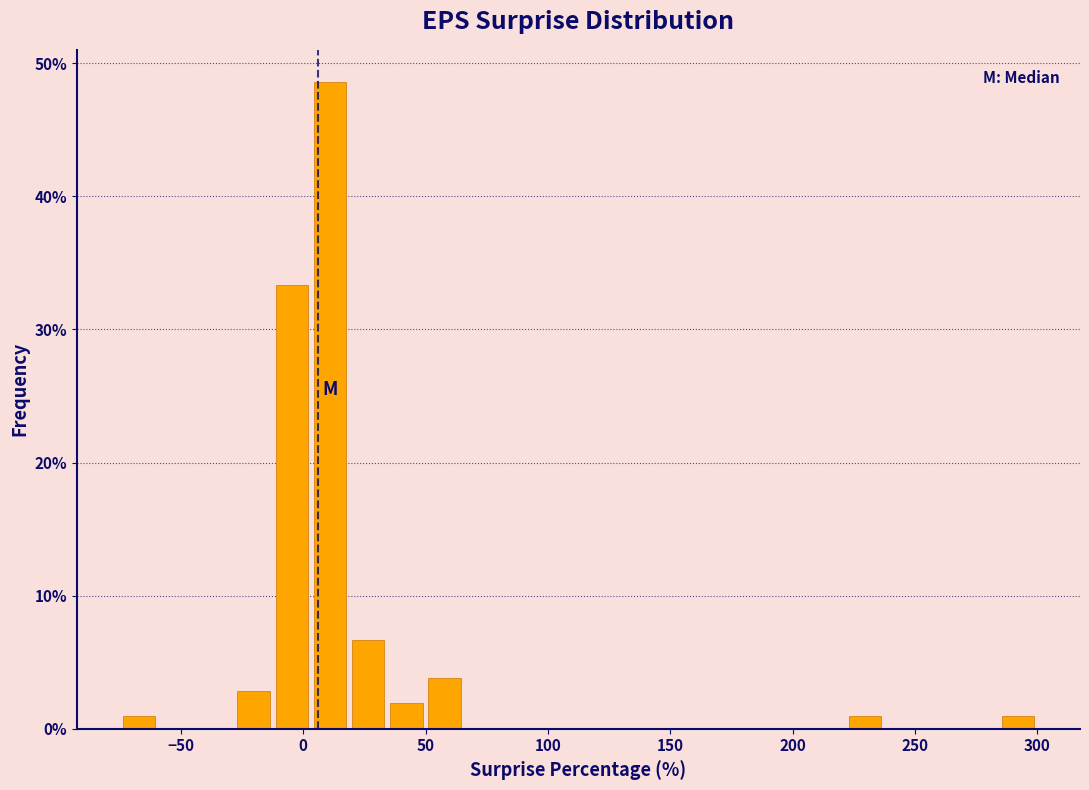

Around what value on the x-axis is the tallest bar? Give the approximate position of its centre, as read against the axis.

10